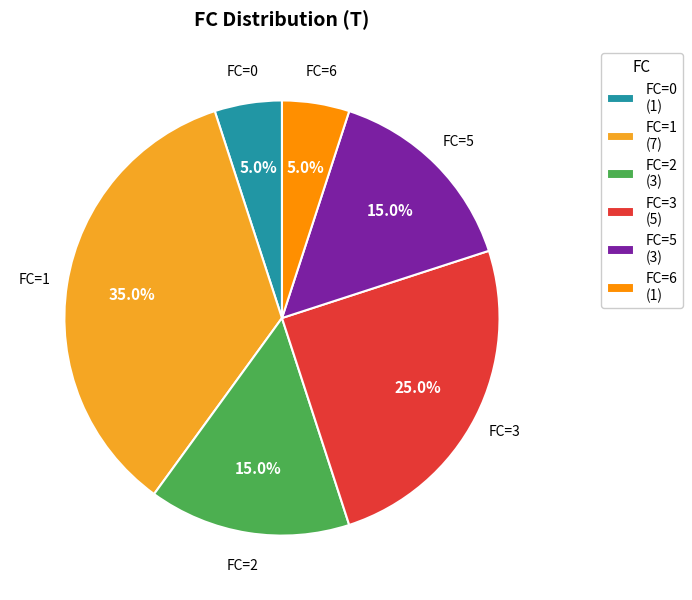

To the nearest percent, what is the average slice percentage?

17%